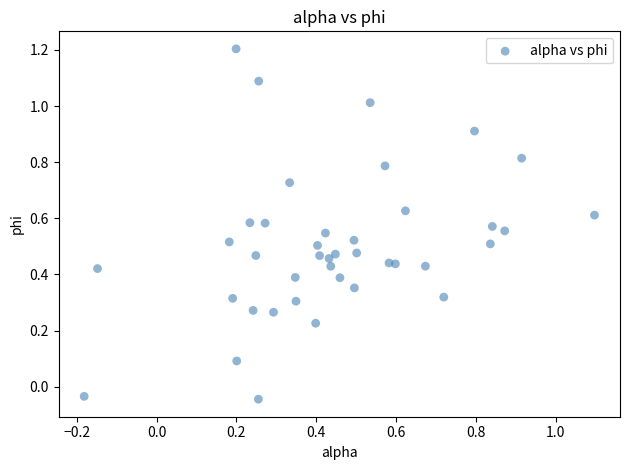

What is the range of X values (max minus min)?

1.3